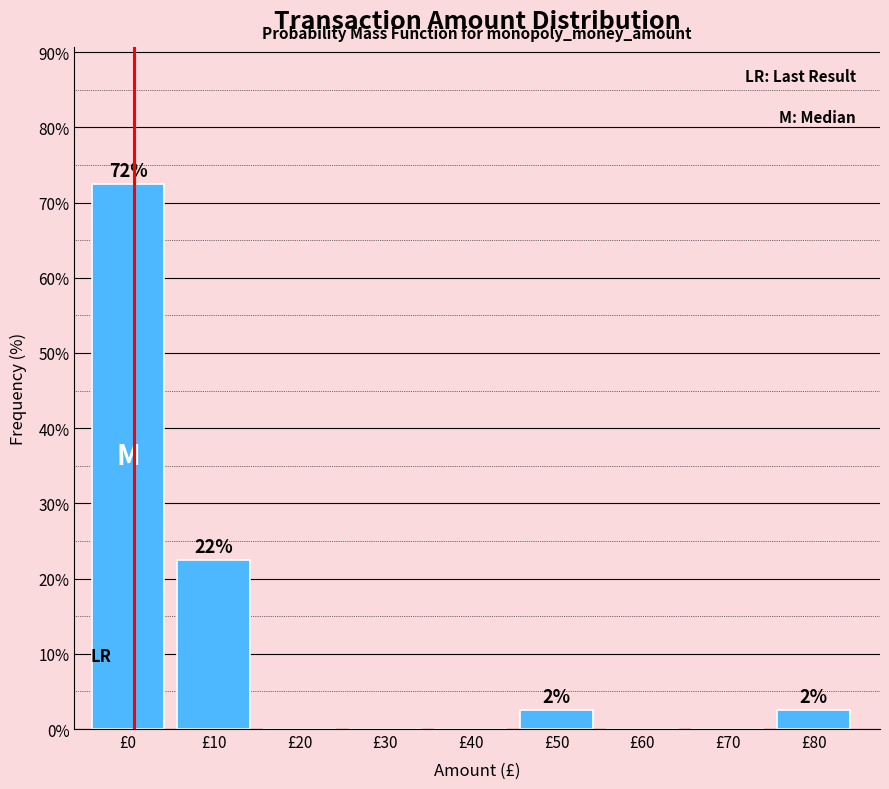

Reading right to left, transcribe all the data shown in this chart.

£80=2.5	£70=0.0	£60=0.0	£50=2.5	£40=0.0	£30=0.0	£20=0.0	£10=22.5	£0=72.5